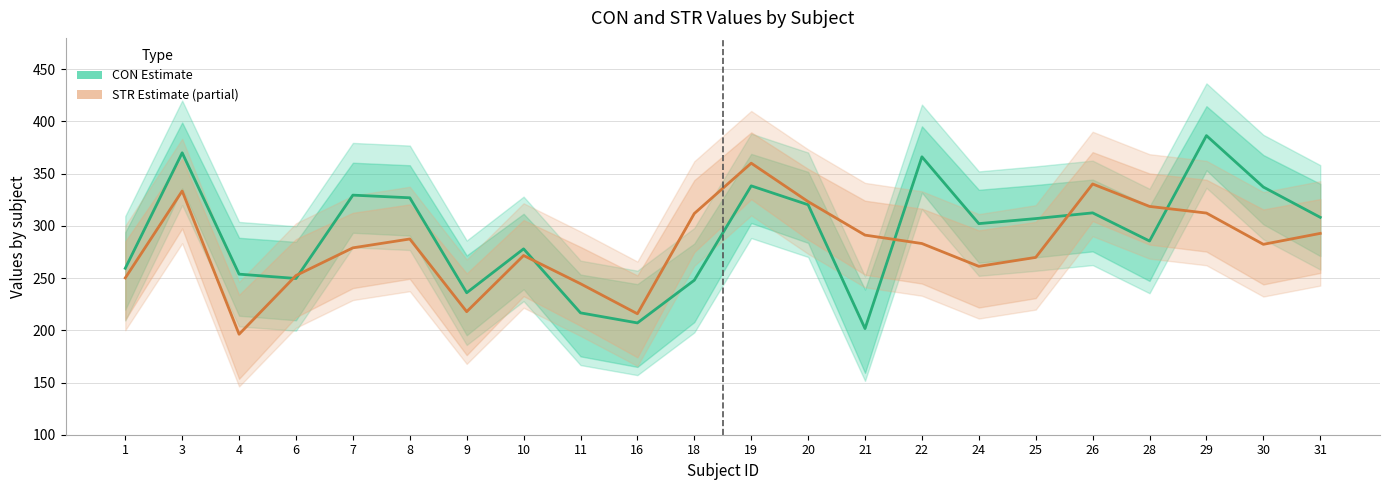

Which series has the largest total across all categories?

CON (Estimate)